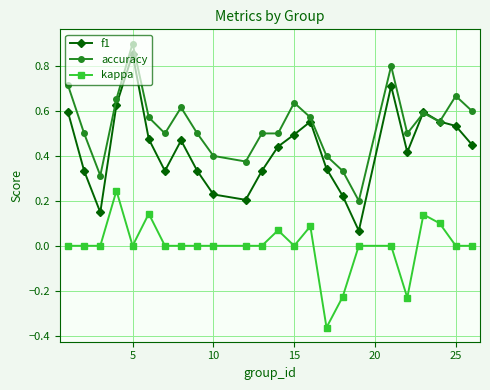

List the series in order of their overall mean, highest first.

accuracy, f1, kappa